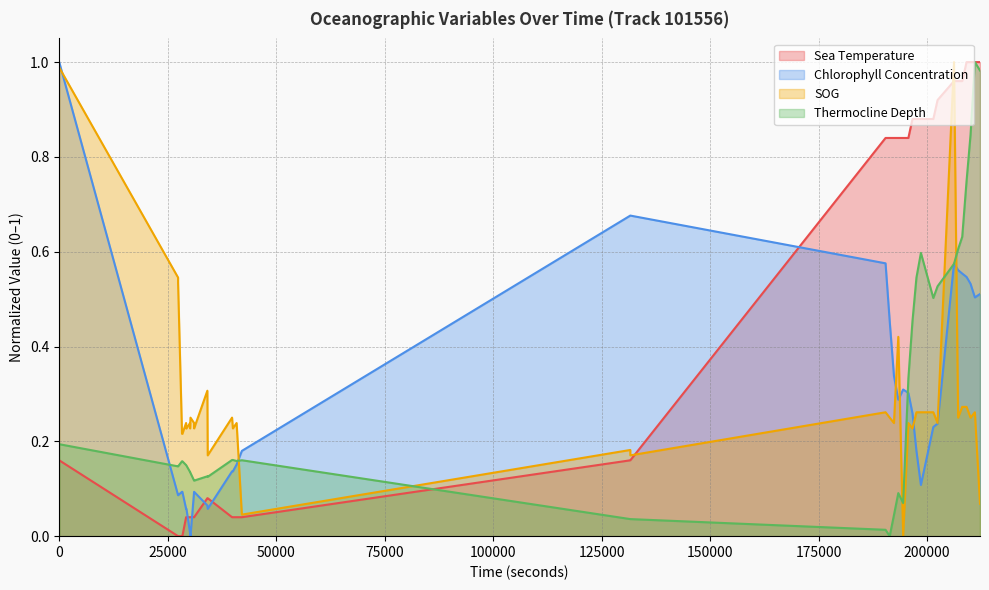

How many values in the Chlorophyll Concentration series exceed 0?

39